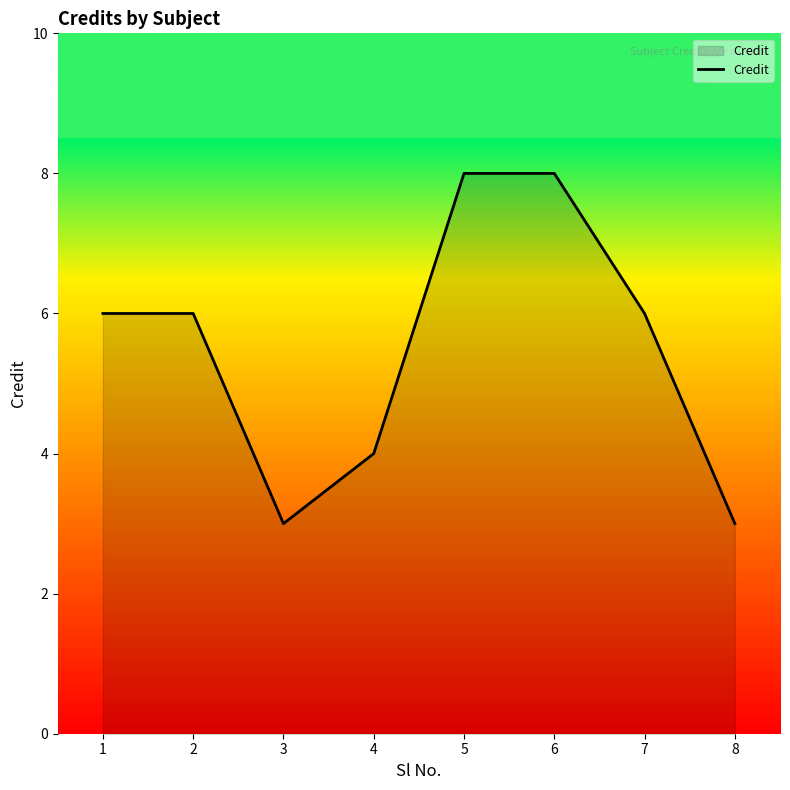

Reading right to left, extract all data points from this chart.

3	6	8	8	4	3	6	6